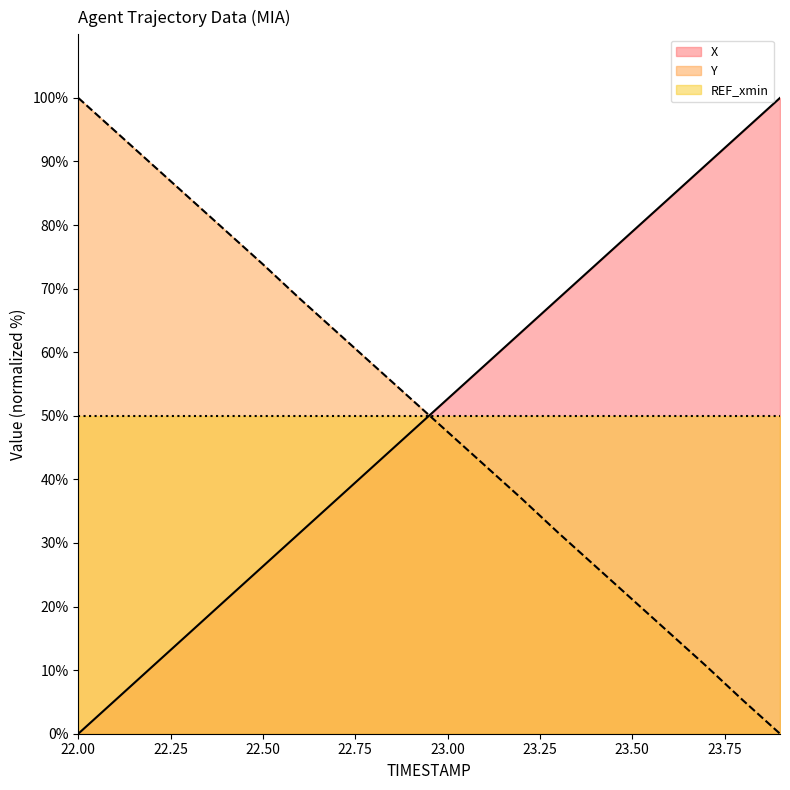

Which has a higher value, 22.0 or 23.3?

23.3